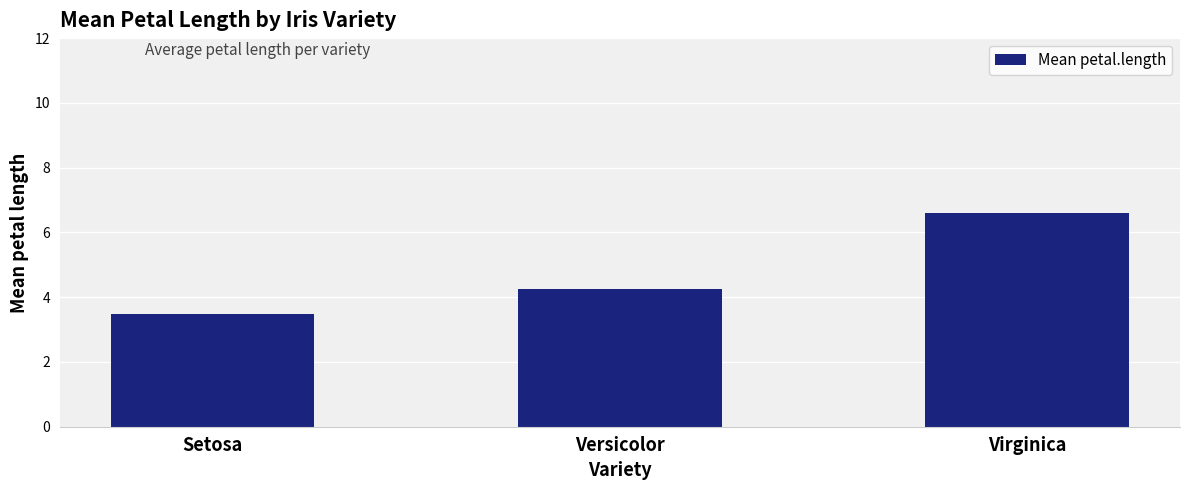

Reading left to right, transcribe all the data shown in this chart.

3.5	4.3	6.6